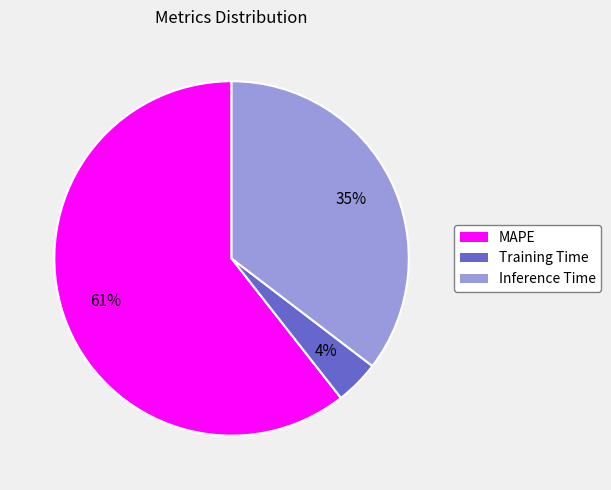

Which has a higher value, Training Time or Inference Time?

Inference Time